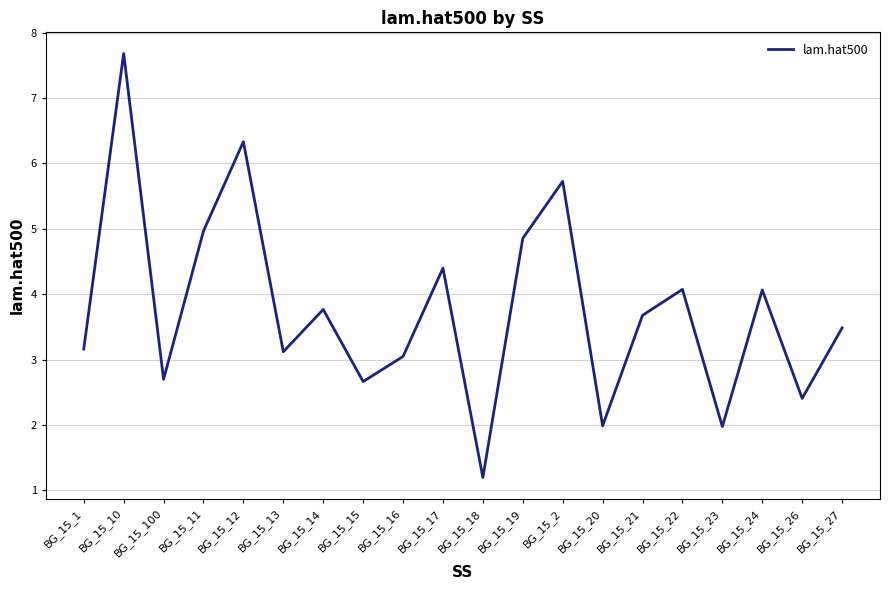

Reading left to right, list all the values displayed in this chart.

3.2	7.7	2.7	5.0	6.3	3.1	3.8	2.7	3.0	4.4	1.2	4.9	5.7	2.0	3.7	4.1	2.0	4.1	2.4	3.5